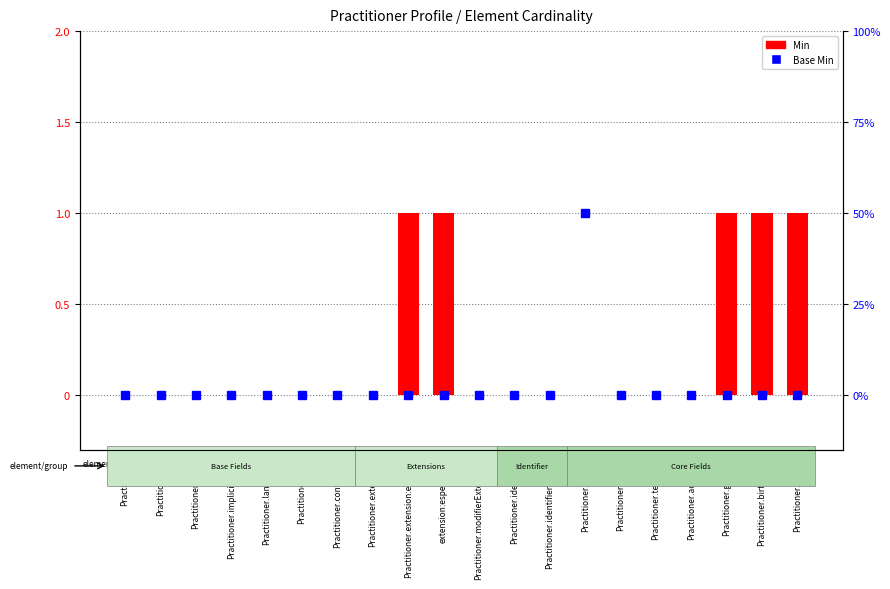

Rank the categories by Min value from lowest to highest.

Practitioner, Practitioner.id, Practitioner.meta, Practitioner.implicitRules, Practitioner.language, Practitioner.text, Practitioner.contained, Practitioner.extension, Practitioner.modifierExtension, Practitioner.identifier, Practitioner.identifier:mapa, Practitioner.active, Practitioner.name, Practitioner.telecom, Practitioner.address, Practitioner.extension:especie, extension:especie.url, Practitioner.gender, Practitioner.birthDate, Practitioner.photo